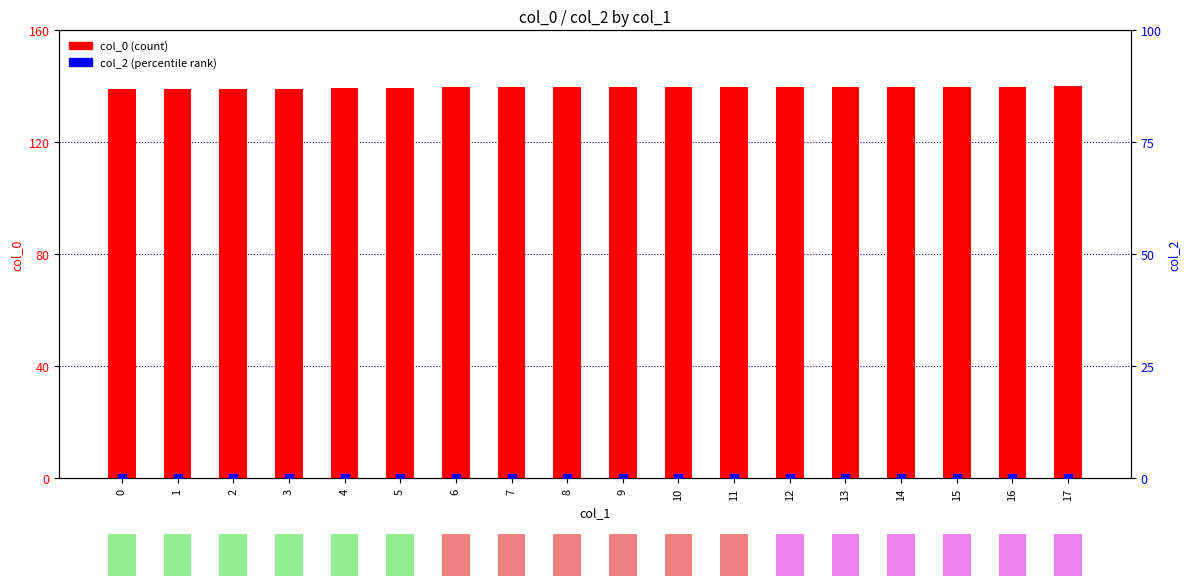

Which series has the largest total across all categories?

col_0 (count)